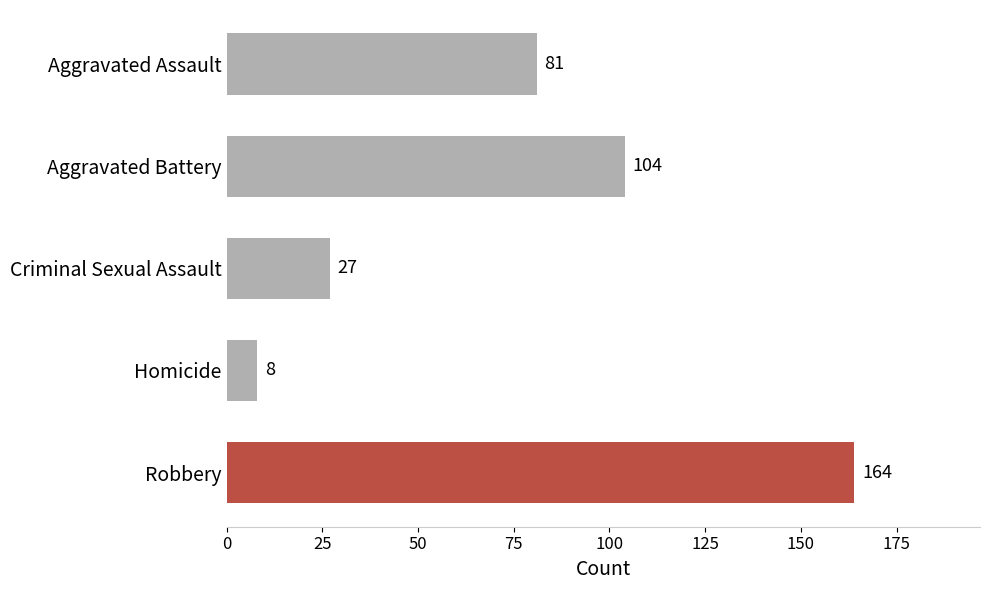

Rank the categories by value from highest to lowest.

Robbery, Aggravated Battery, Aggravated Assault, Criminal Sexual Assault, Homicide